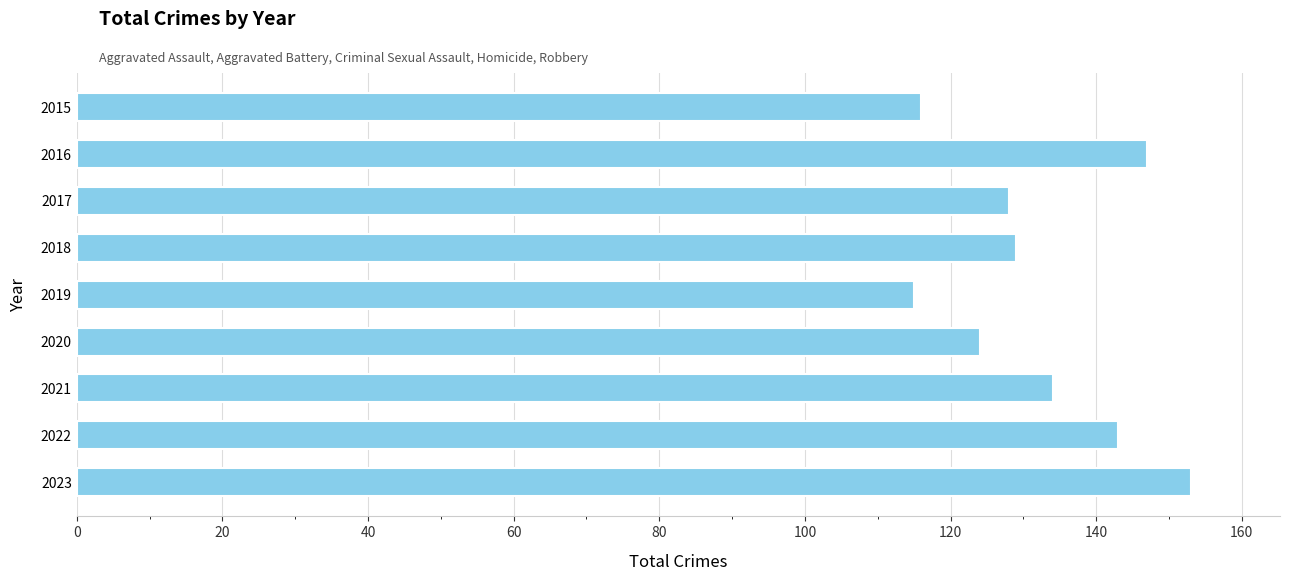

What is the smallest value displayed?

115